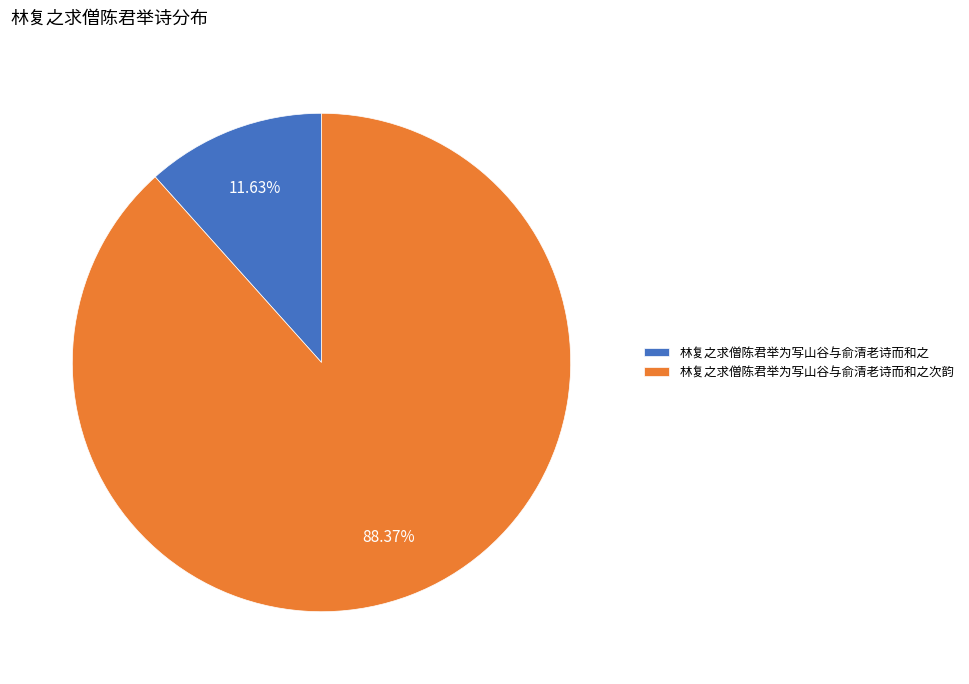

Count the number of slices in the pie.

2